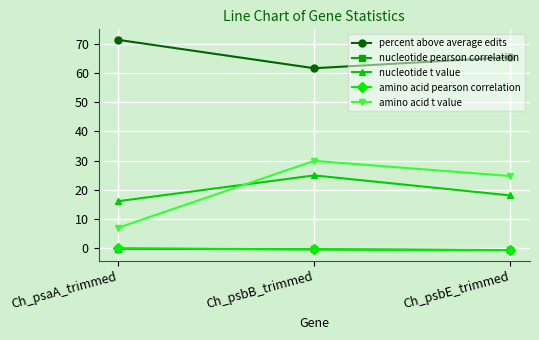

Which series has the widest spread of values?

amino acid t value